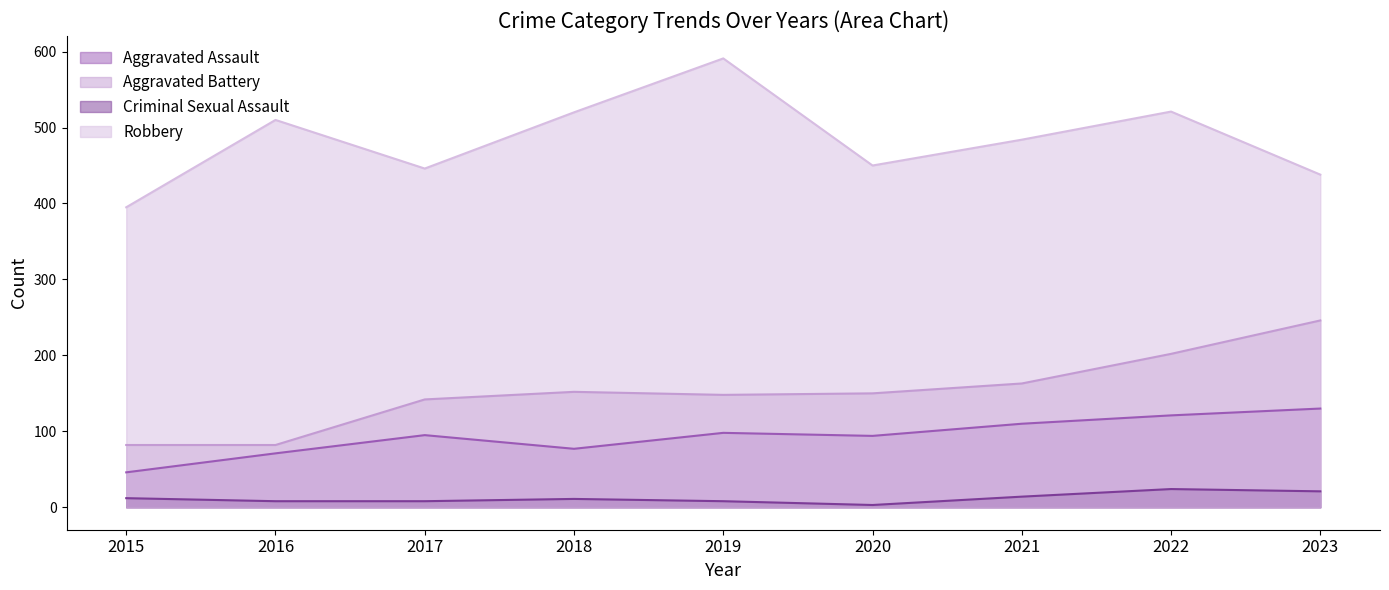

True or false: Criminal Sexual Assault and Robbery cross at least once.

False